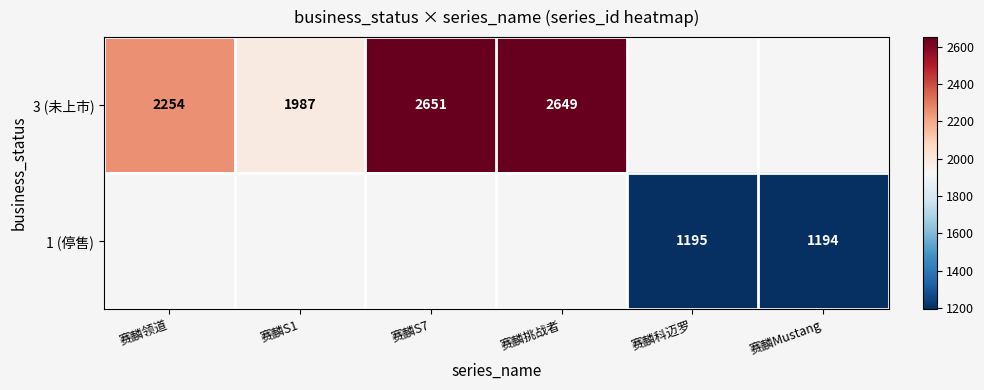

Is it true that 3 (未上市) equals 2651 at 赛麟S7?

True